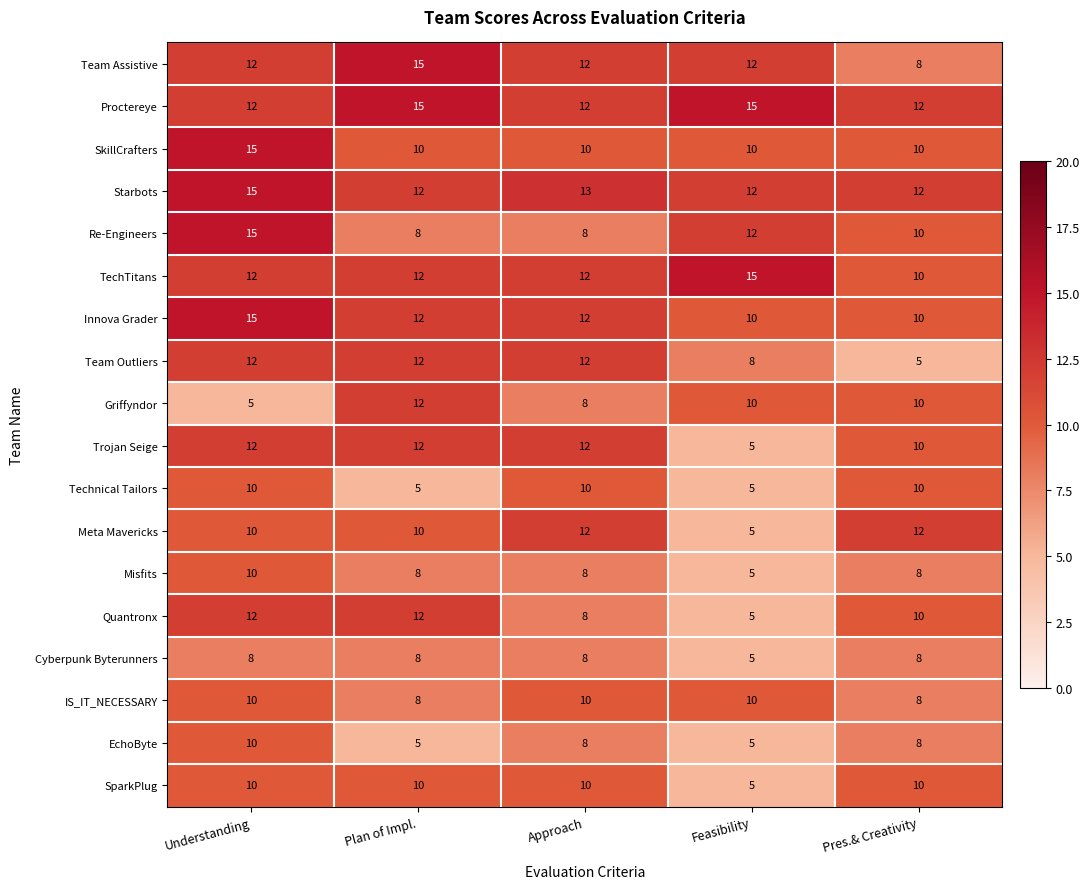

What value does the Innova Grader series have at Plan of Impl.?

12